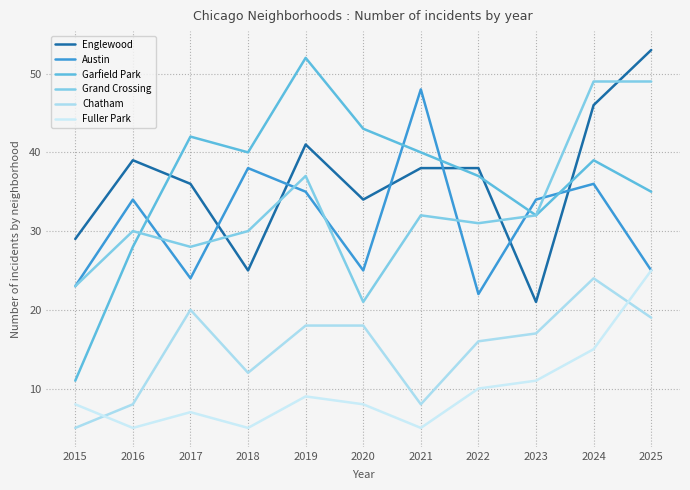

The value of Austin at 2025 is 42. True or false?

False